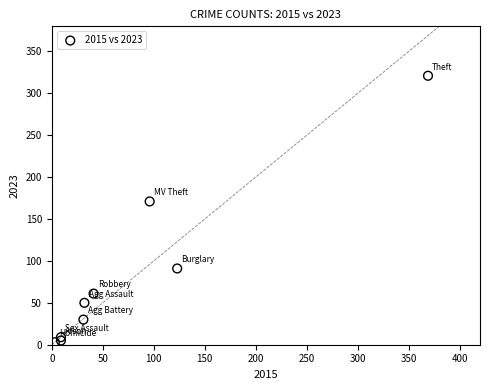

What is the average X value?

79